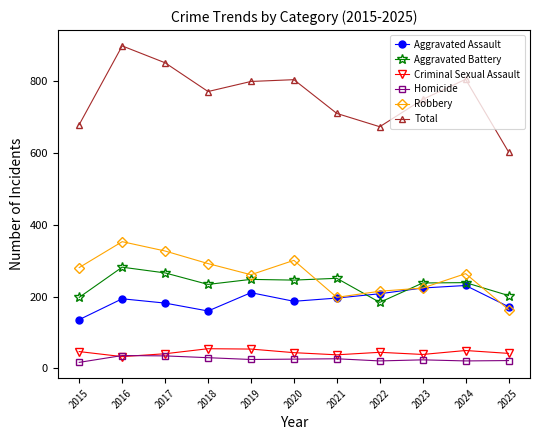

True or false: Aggravated Battery has a value of 109 at 2018.

False